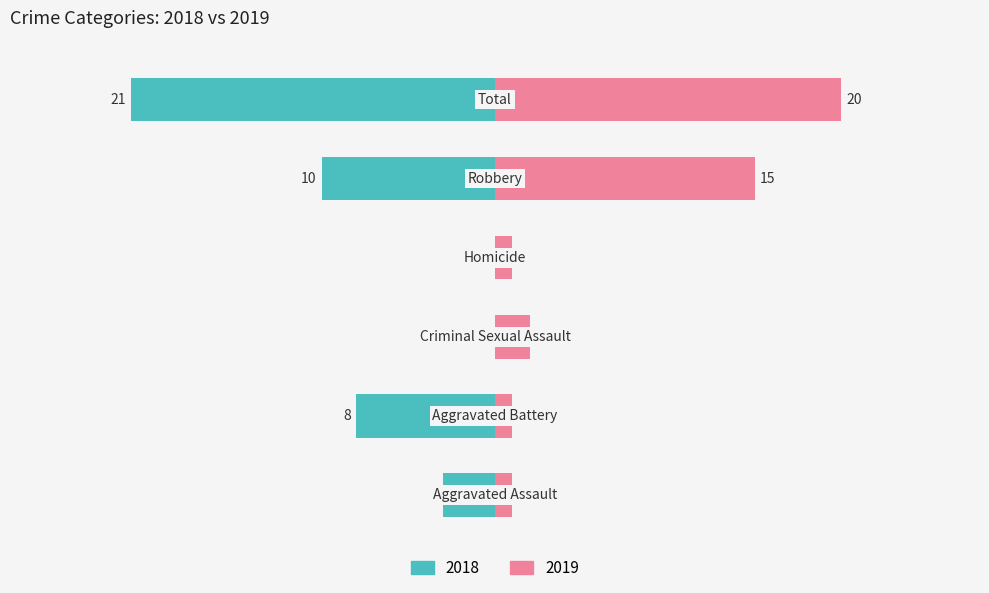

What position from the left is Homicide?

4